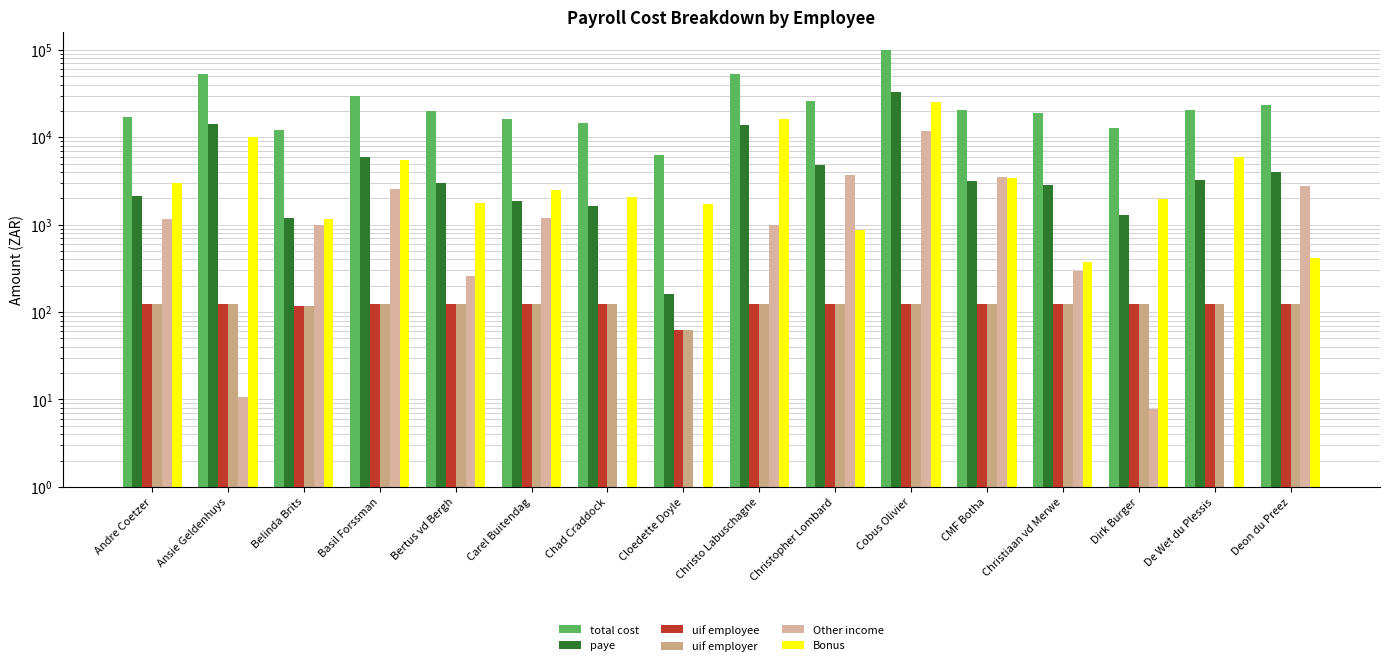

What is the difference between the maximum and minimum values in the uif employer series?

62.8